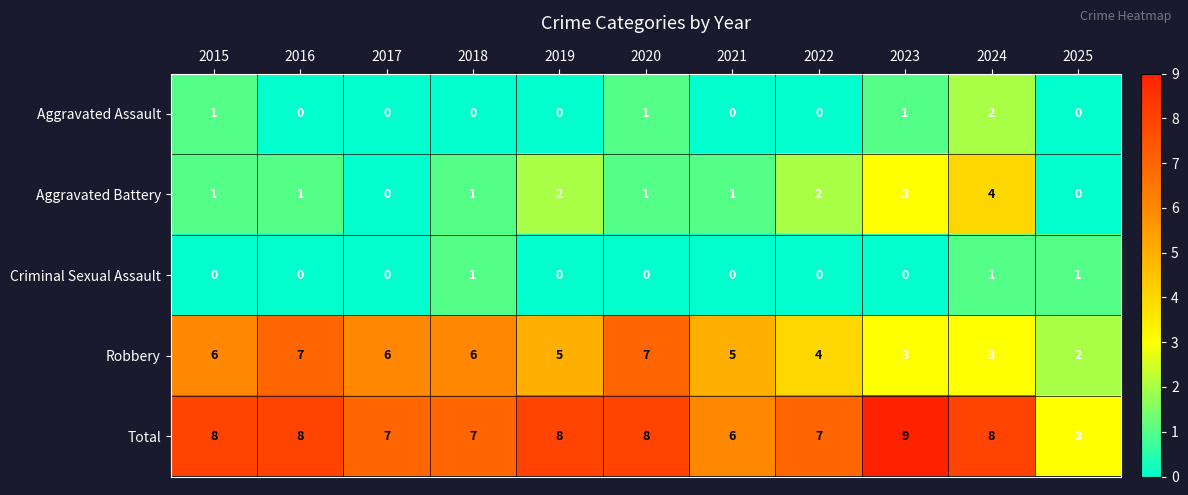

List the series in order of their peak value, highest first.

Total, Robbery, Aggravated Battery, Aggravated Assault, Criminal Sexual Assault